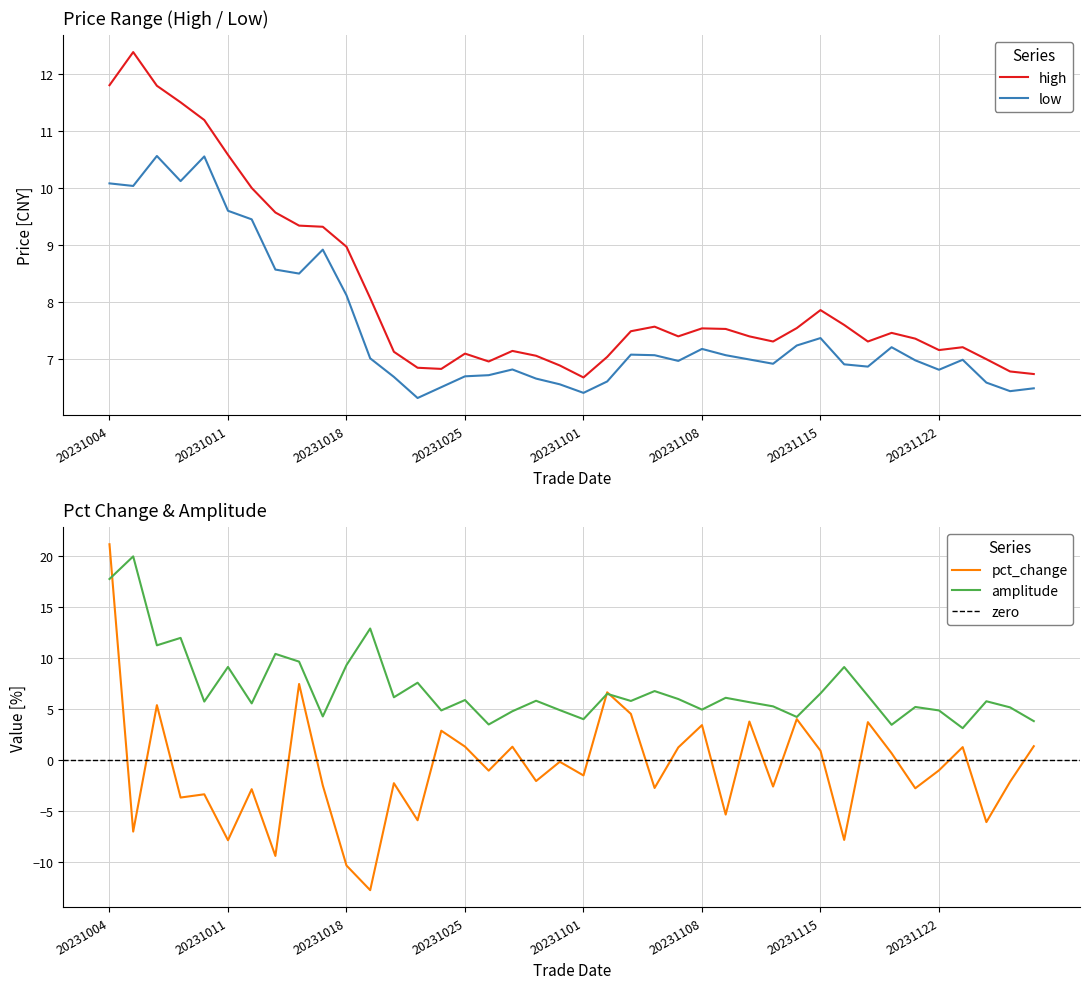

Reading right to left, what are all the values shown in this chart?

high: 6.7	6.8	7.0	7.2	7.2	7.4	7.5	7.3	7.6	7.9	7.5	7.3	7.4	7.5	7.5	7.4	7.6	7.5	7.0	6.7	6.9	7.1	7.1	7.0	7.1	6.8	6.8	7.1	8.1	9.0	9.3	9.3	9.6	10.0	10.6	11.2	11.5	11.8	12.4	11.8
low: 6.5	6.4	6.6	7.0	6.8	7.0	7.2	6.9	6.9	7.4	7.2	6.9	7.0	7.1	7.2	7.0	7.1	7.1	6.6	6.4	6.6	6.7	6.8	6.7	6.7	6.5	6.3	6.7	7.0	8.1	8.9	8.5	8.6	9.4	9.6	10.6	10.1	10.6	10.0	10.1
pct_change: 1.4	-2.1	-6.1	1.3	-1.0	-2.8	0.7	3.7	-7.8	0.9	4.0	-2.6	3.8	-5.3	3.5	1.3	-2.7	4.5	6.7	-1.5	-0.1	-2.0	1.3	-1.0	1.3	2.9	-5.9	-2.2	-12.8	-10.3	-2.5	7.5	-9.4	-2.8	-7.8	-3.3	-3.7	5.4	-7.0	21.2
amplitude: 3.8	5.2	5.8	3.1	4.9	5.2	3.5	6.3	9.2	6.6	4.2	5.3	5.7	6.1	5.0	6.0	6.8	5.8	6.5	4.0	4.9	5.8	4.8	3.5	5.9	4.9	7.6	6.2	12.9	9.3	4.3	9.7	10.4	5.6	9.2	5.8	12.0	11.3	20.0	17.8